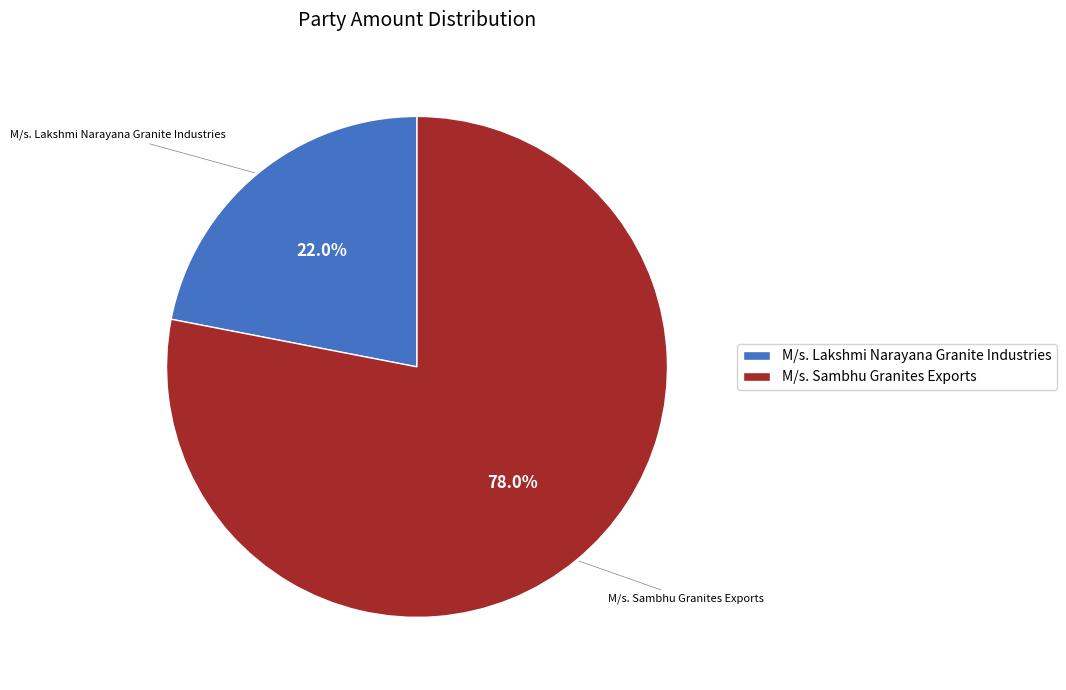

The M/s. Sambhu Granites Exports slice represents 78% of the pie. True or false?

True